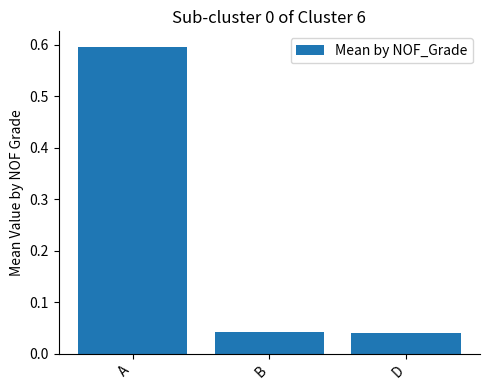

What is the sum of the values at A and D?

0.6